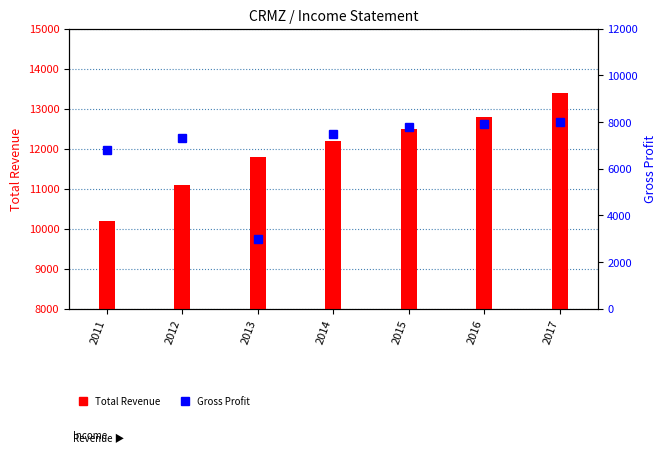

Reading left to right, extract all data points from this chart.

Total Revenue: 2011=10200	2012=11100	2013=11800	2014=12200	2015=12500	2016=12800	2017=13400
Gross Profit: 2011=6800	2012=7300	2013=3000	2014=7500	2015=7800	2016=7900	2017=8000